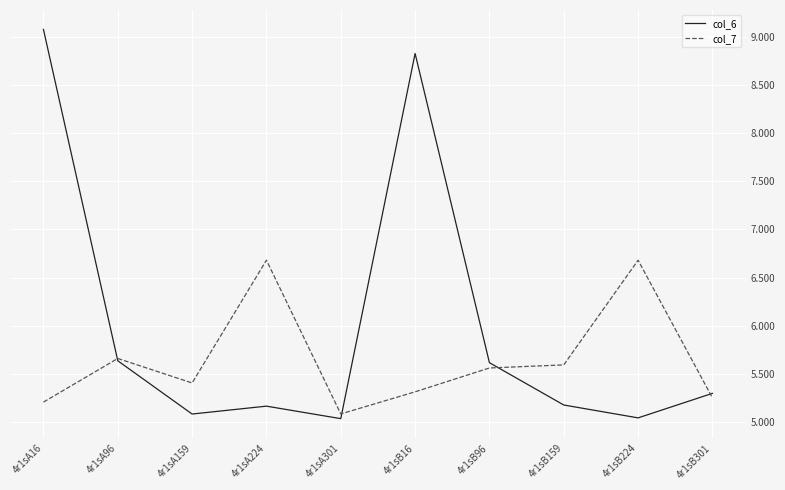

What is the total value across all series at 4r1sB301?

10.5